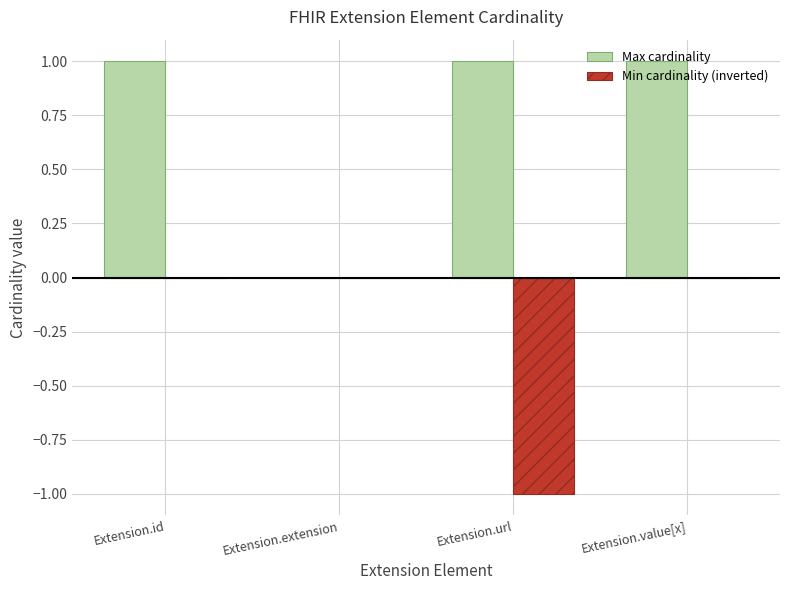

Which series changed the most between Extension.extension and Extension.value[x]?

Max cardinality